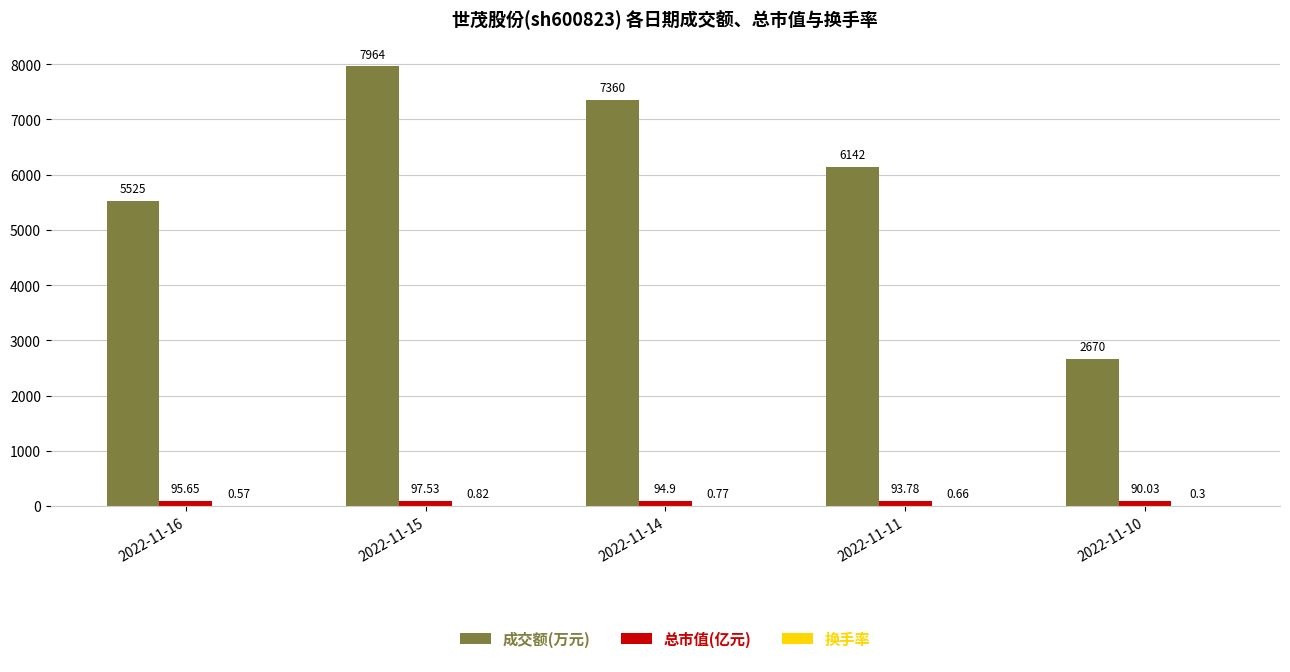

What is the sum of the 成交额(万元) values at 2022-11-16 and 2022-11-10?

8195.0